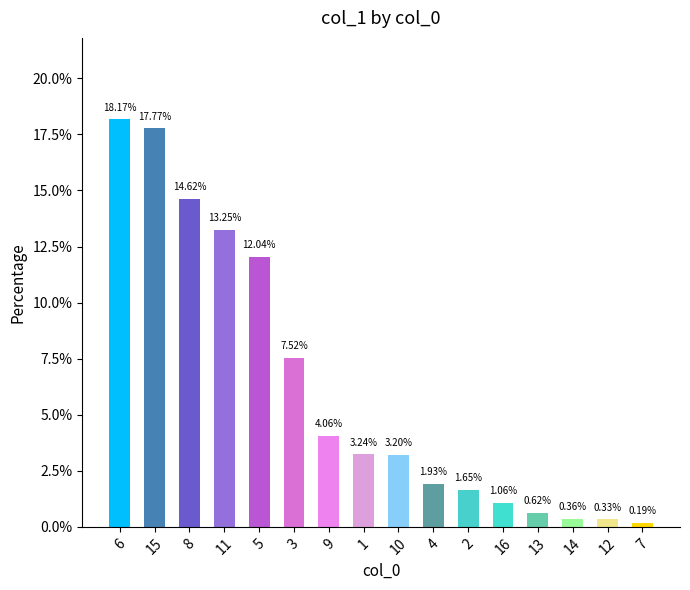

Rank the categories by value from lowest to highest.

7, 12, 14, 13, 16, 2, 4, 10, 1, 9, 3, 5, 11, 8, 15, 6